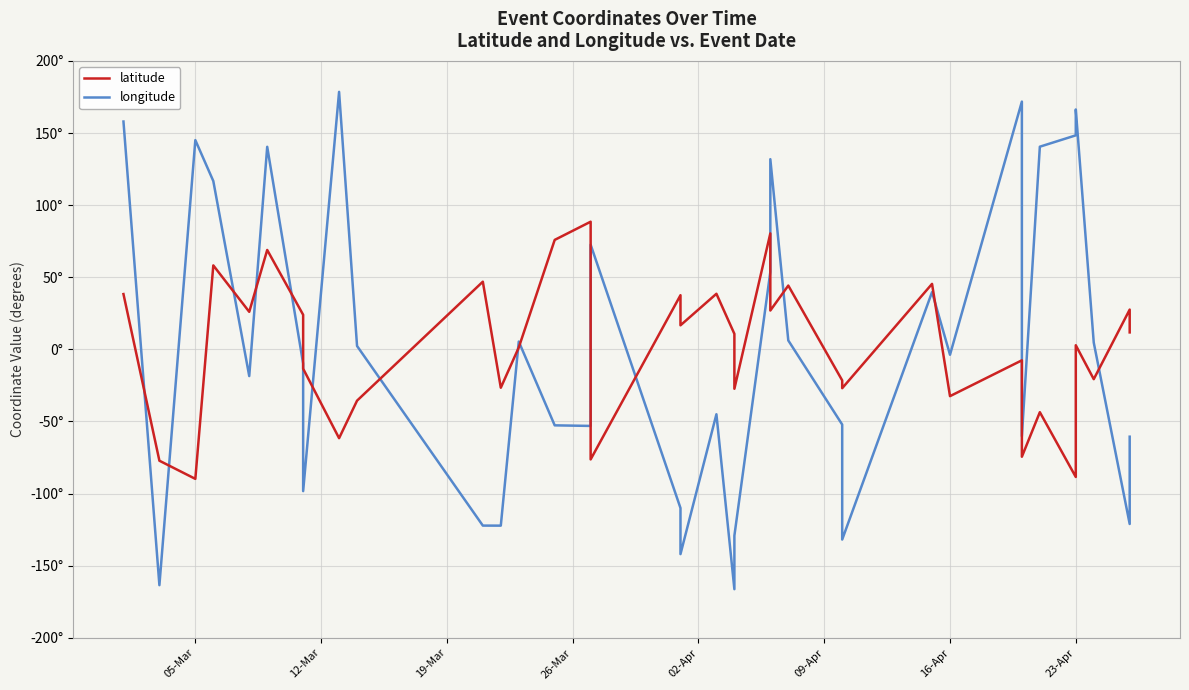

Which series has the largest total across all categories?

latitude